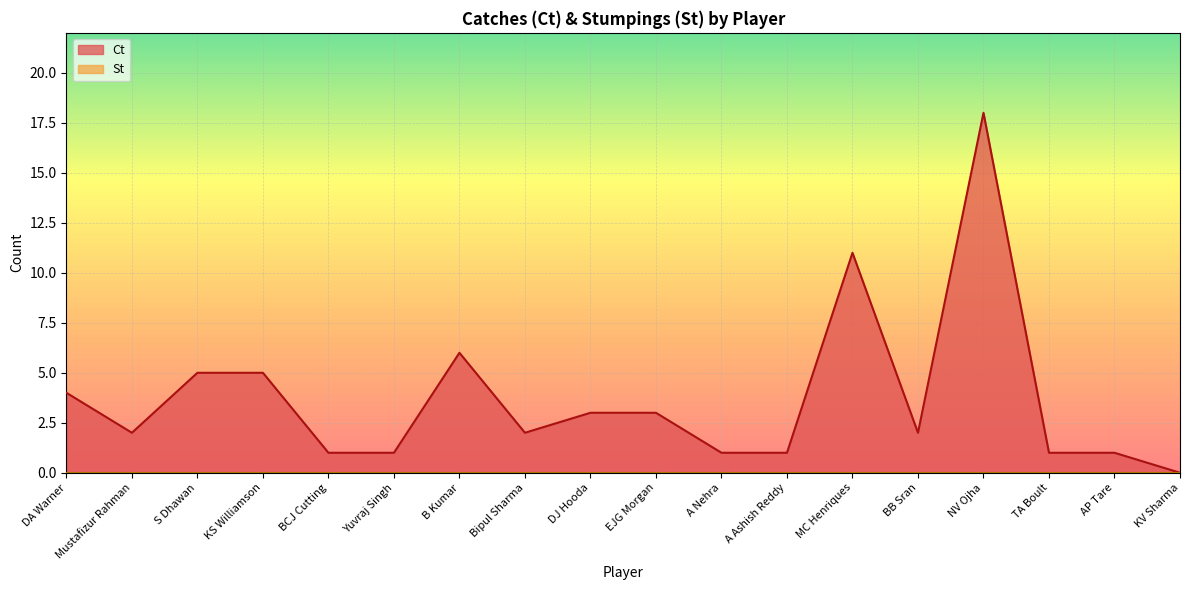

How many lines are shown in the chart?

2